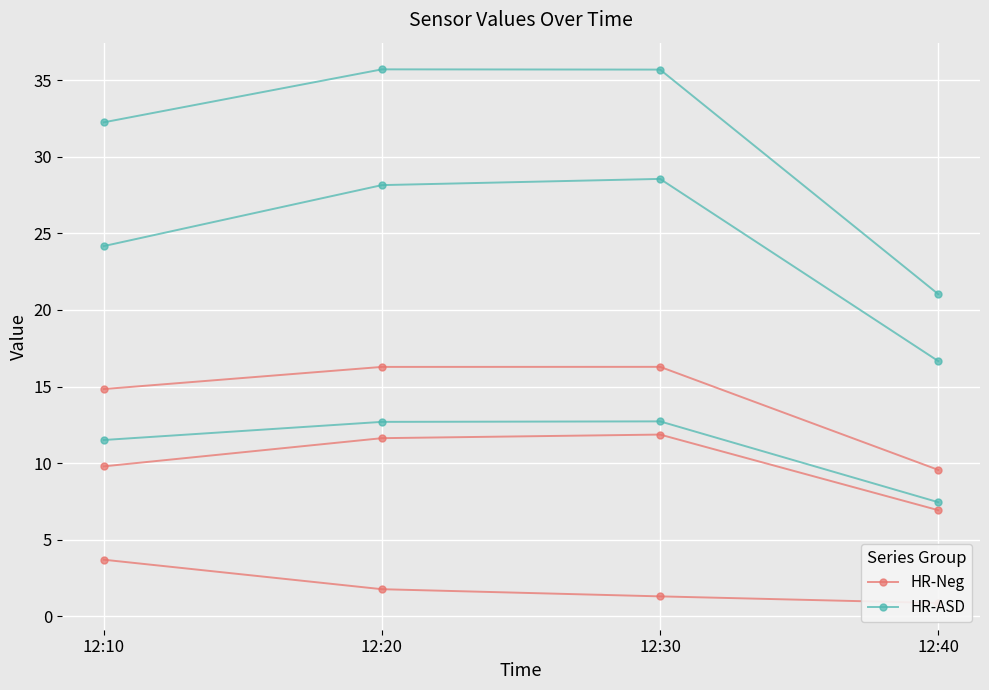

What is the value of the HR-Neg point at the 2nd from the left?

16.3